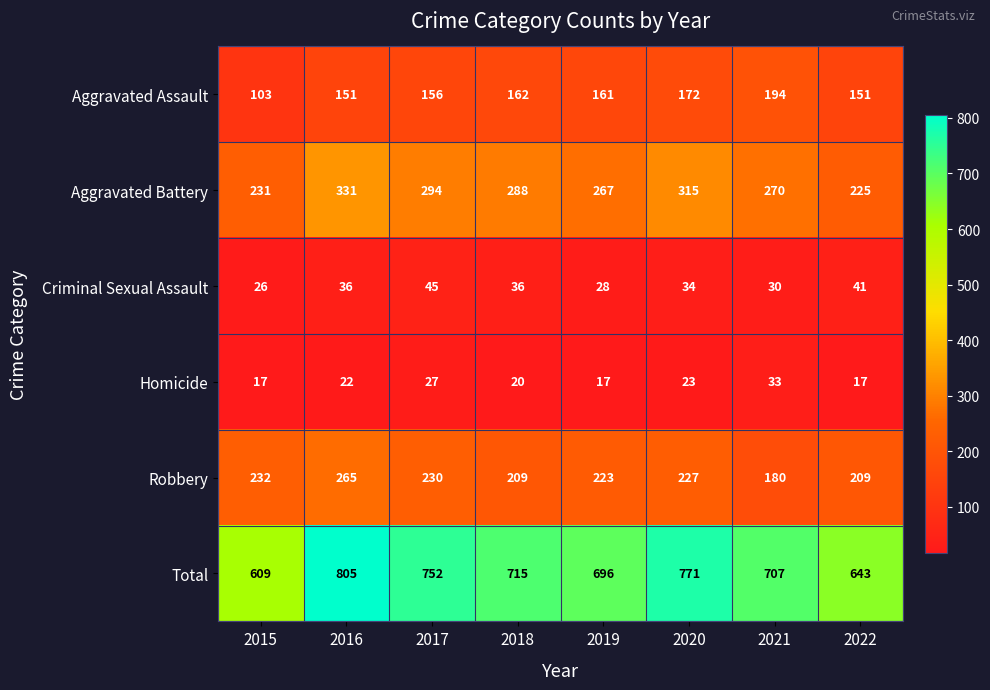

At which category is the sum across all series the highest?

2016